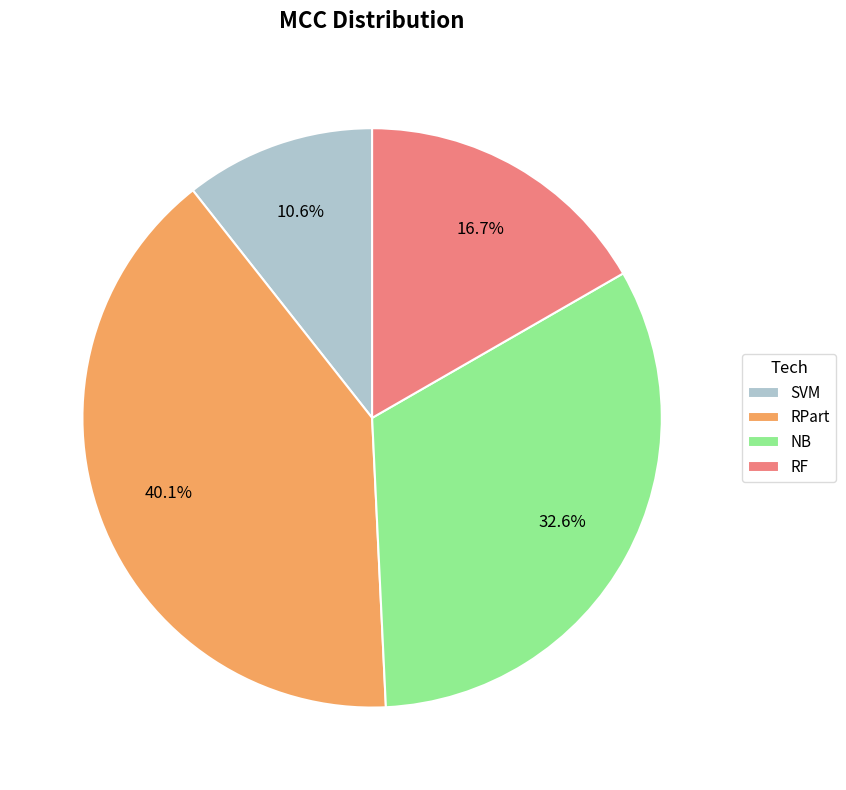

Between RF and NB, which is larger?

NB